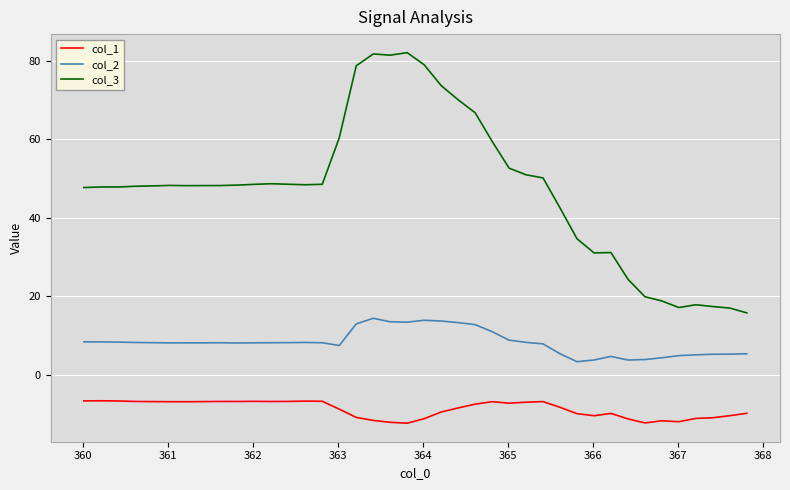

True or false: col_1 and col_2 cross at least once.

False